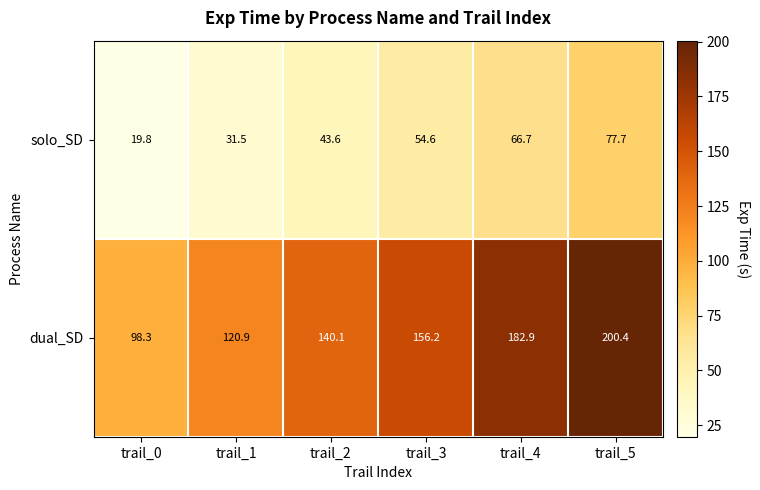

What is the maximum value shown in the chart?

200.4